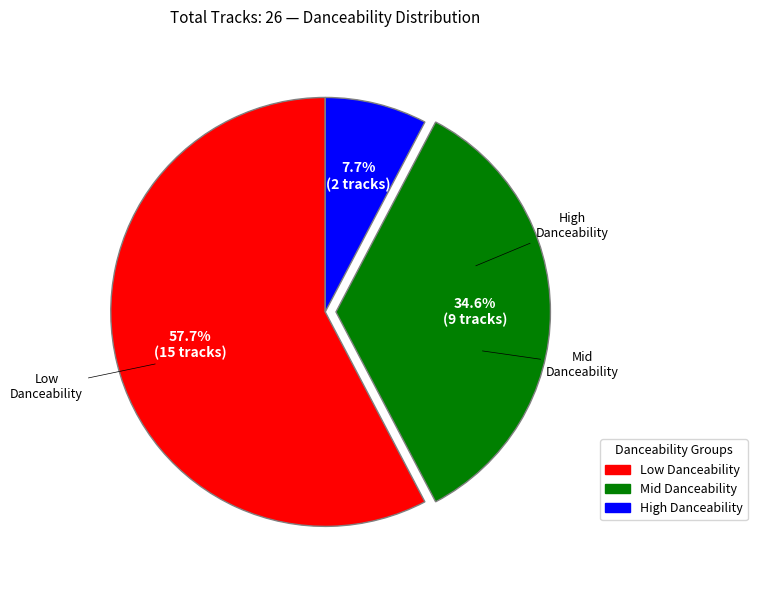

Is there a majority slice in this chart?

Yes